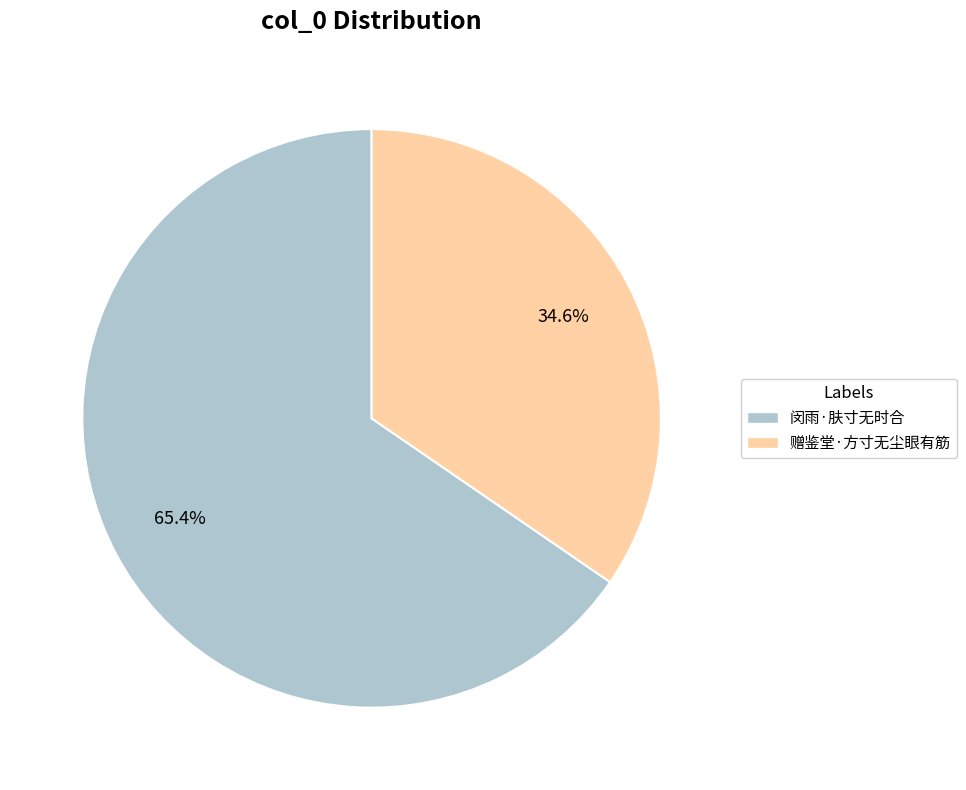

What is the smallest slice in the pie chart?

赠鉴堂·方寸无尘眼有筋